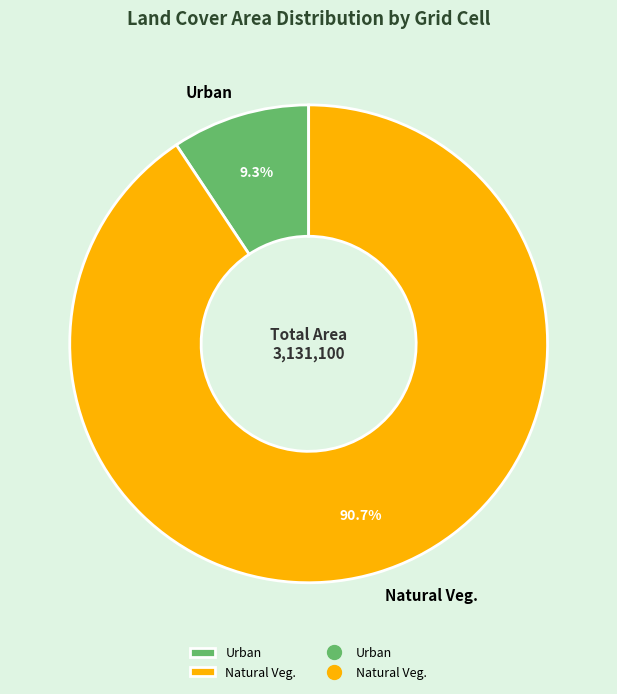

Between Natural Veg. and Urban, which is larger?

Natural Veg.